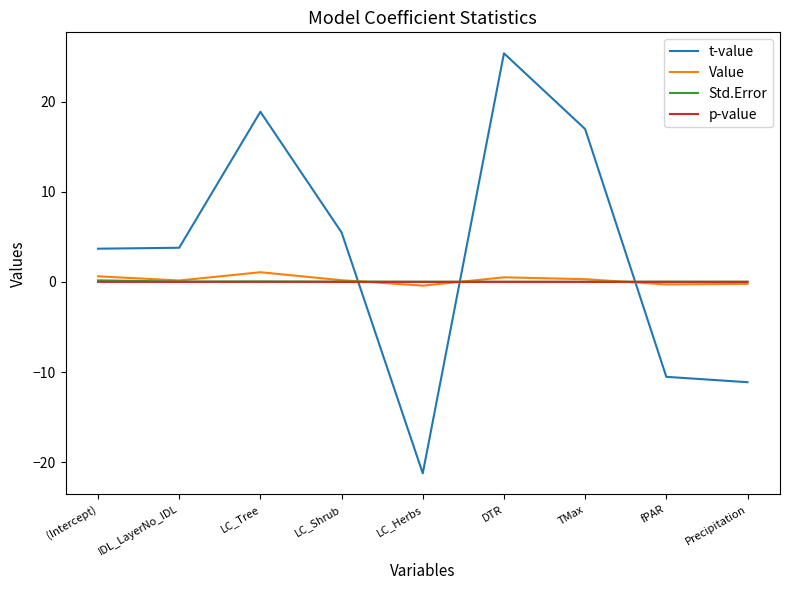

How many intersections are there between Std.Error and t-value?

3